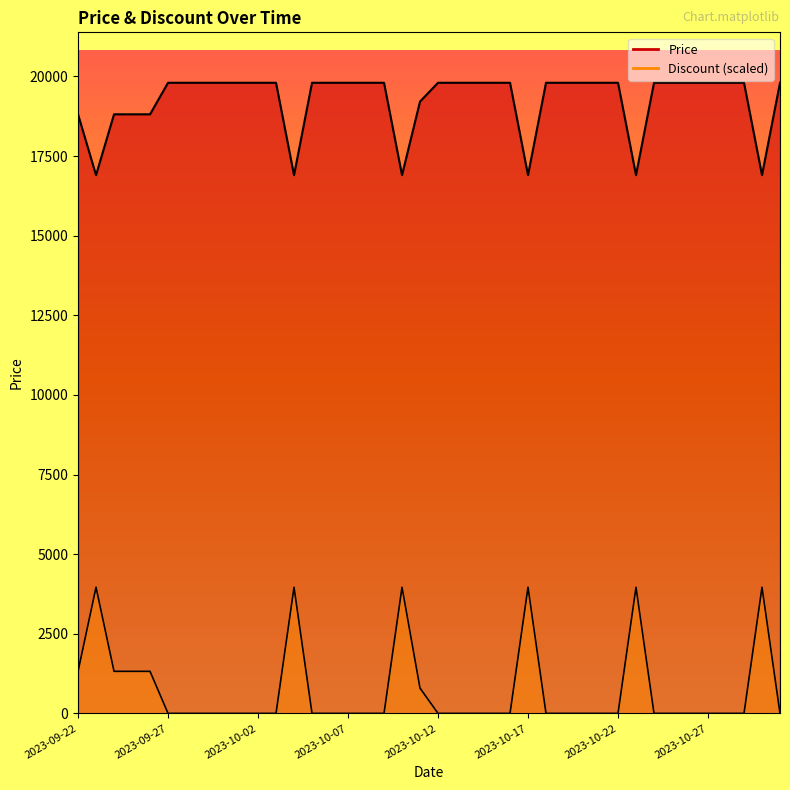

True or false: Discount and Price cross at least once.

False